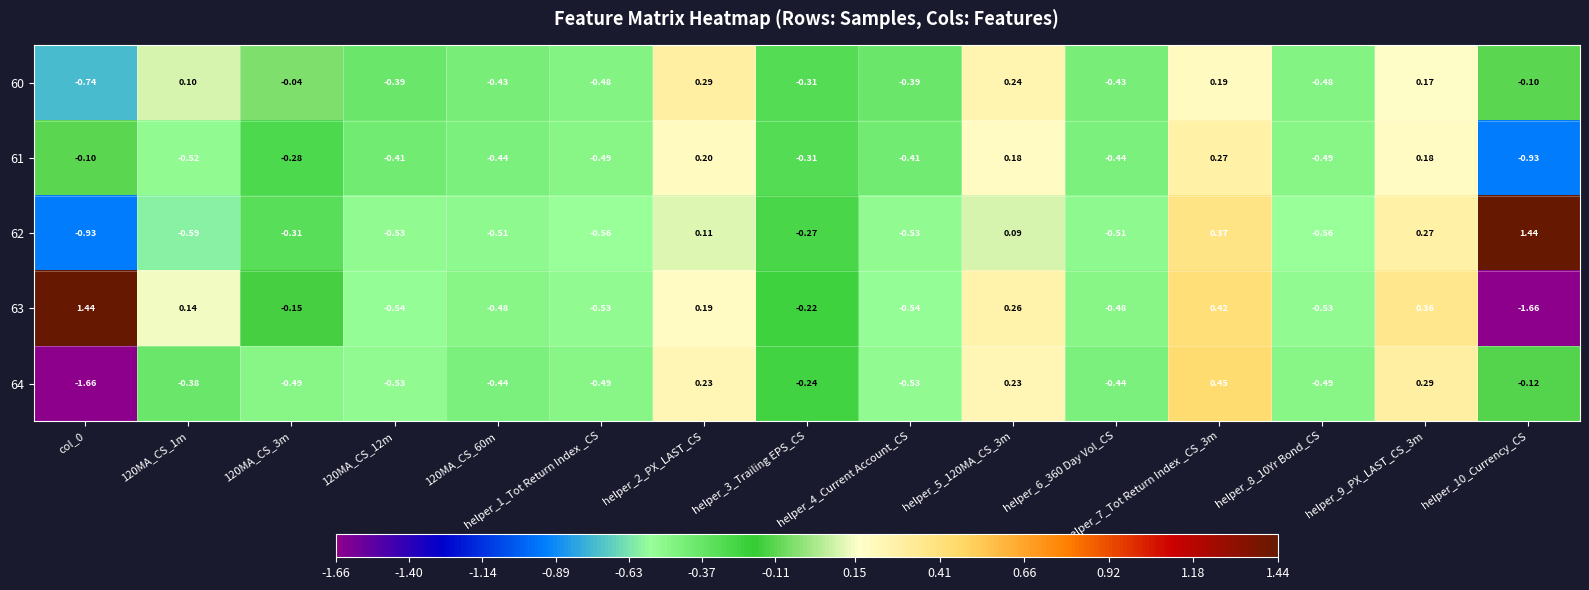

At how many categories does at least one series exceed -1?

15